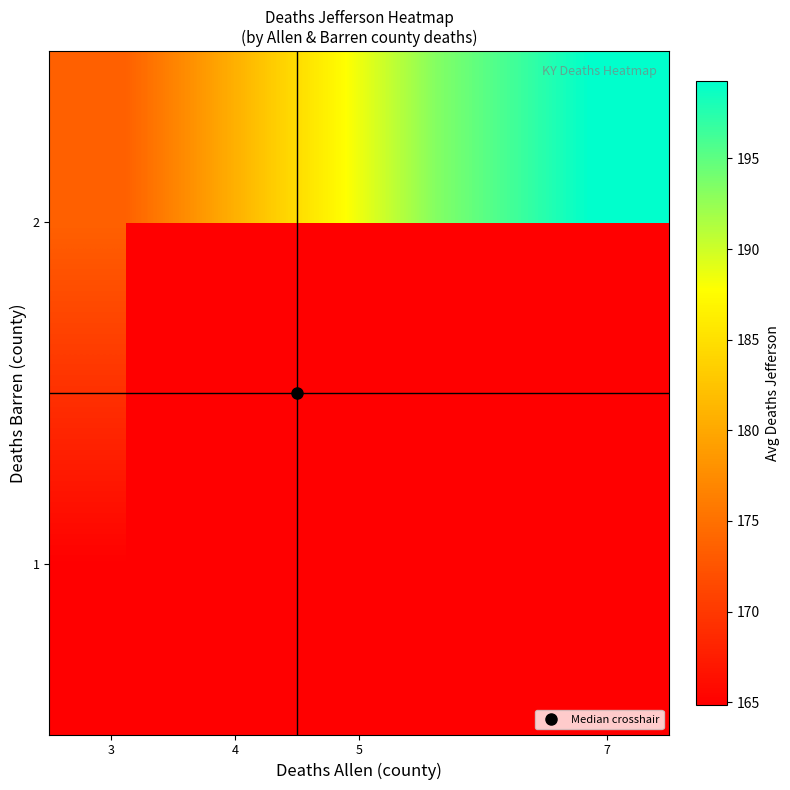

List the series in order of their peak value, lowest first.

1, 2